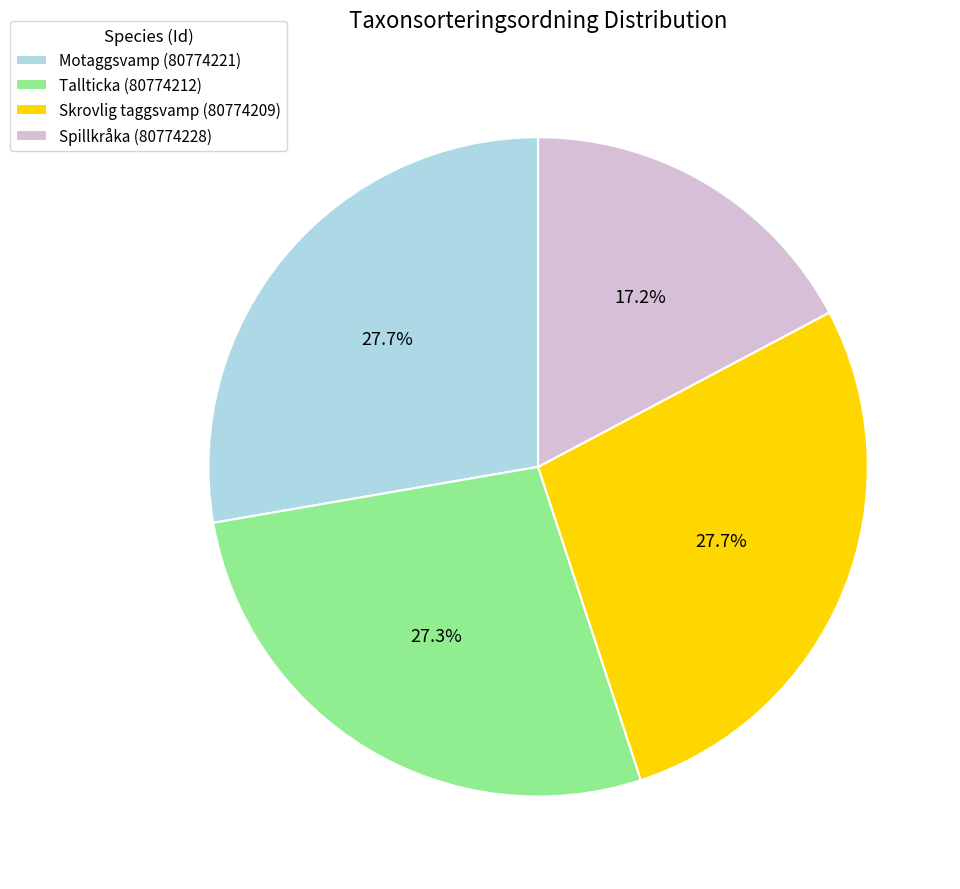

Does Motaggsvamp (80774221) represent more than half of the total?

No